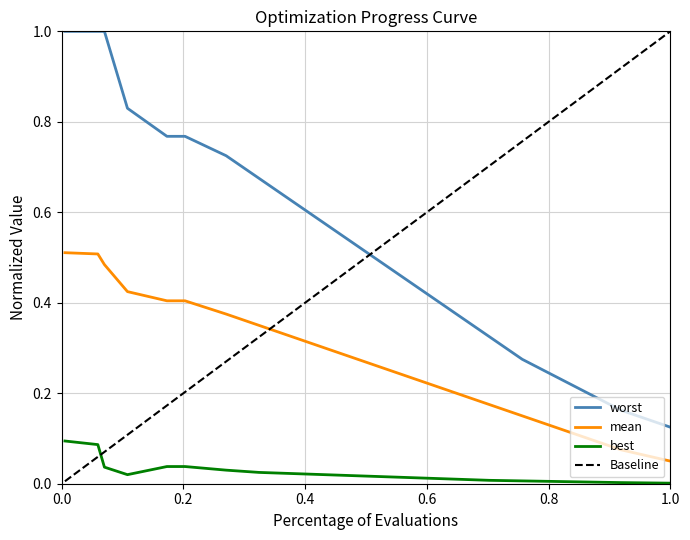

Does the chart have visible grid lines?

Yes